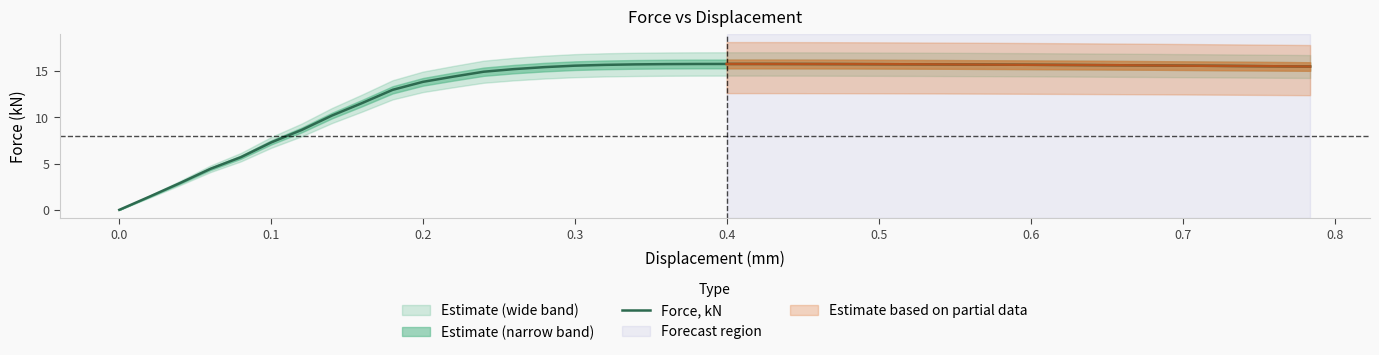

Reading right to left, list all the values displayed in this chart.

15.5	15.5	15.5	15.5	15.6	15.6	15.6	15.6	15.6	15.6	15.7	15.7	15.7	15.7	15.7	15.7	15.7	15.7	15.7	15.7	15.7	15.7	15.7	15.6	15.6	15.4	15.2	14.9	14.4	13.8	12.9	11.5	10.2	8.6	7.3	5.7	4.4	2.9	1.4	0.0